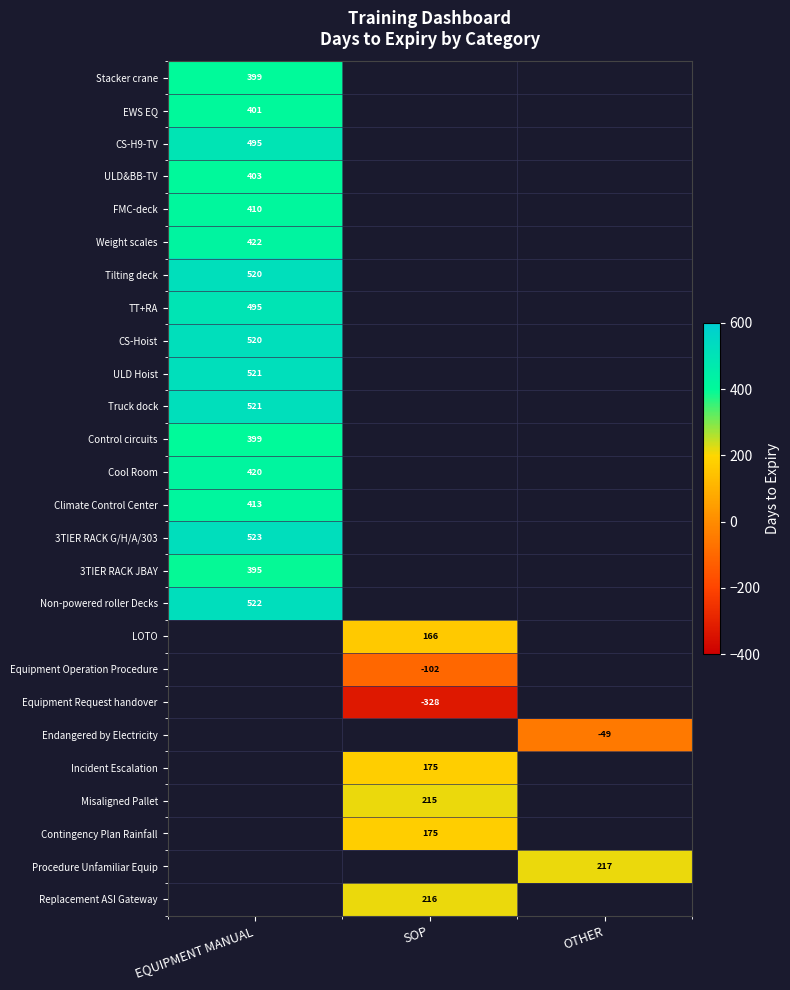

Is it true that Tilting deck equals 520 at EQUIPMENT MANUAL?

True